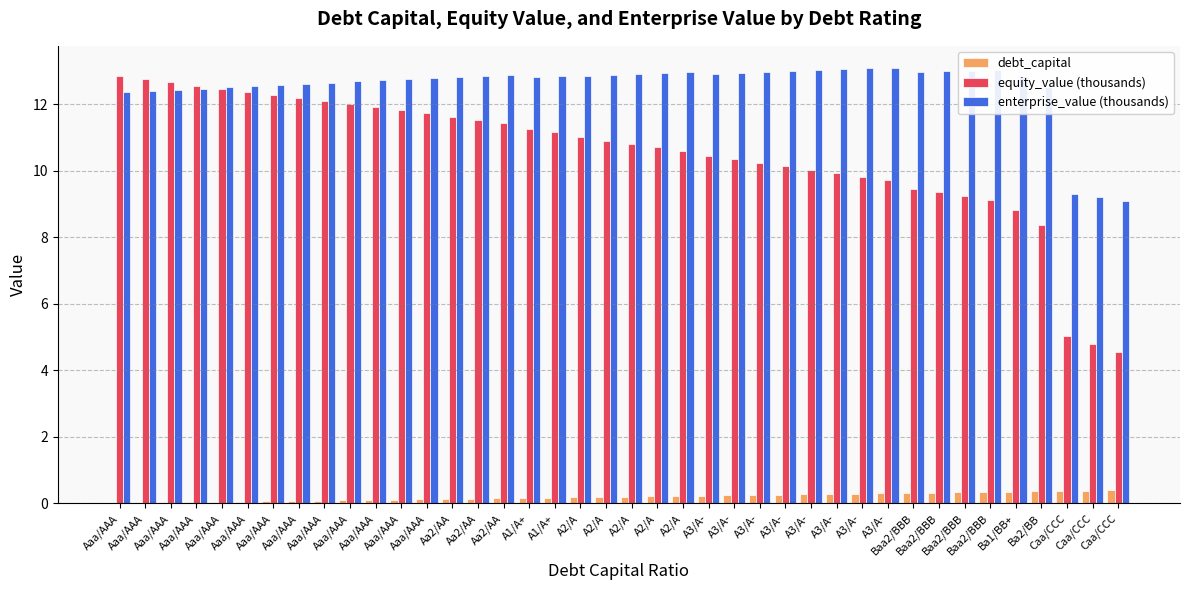

Count the number of data series in this chart.

3